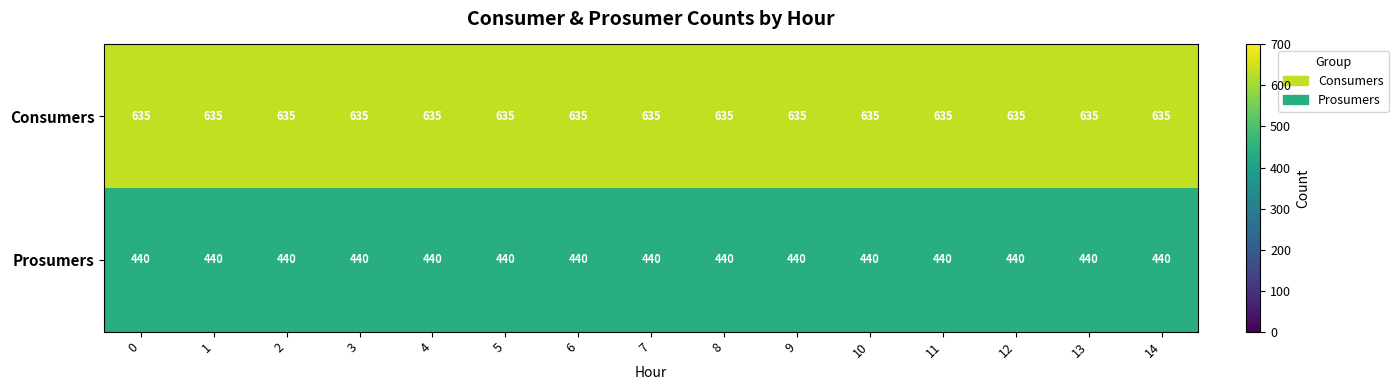

True or false: Consumers has a value of 407 at 5.

False